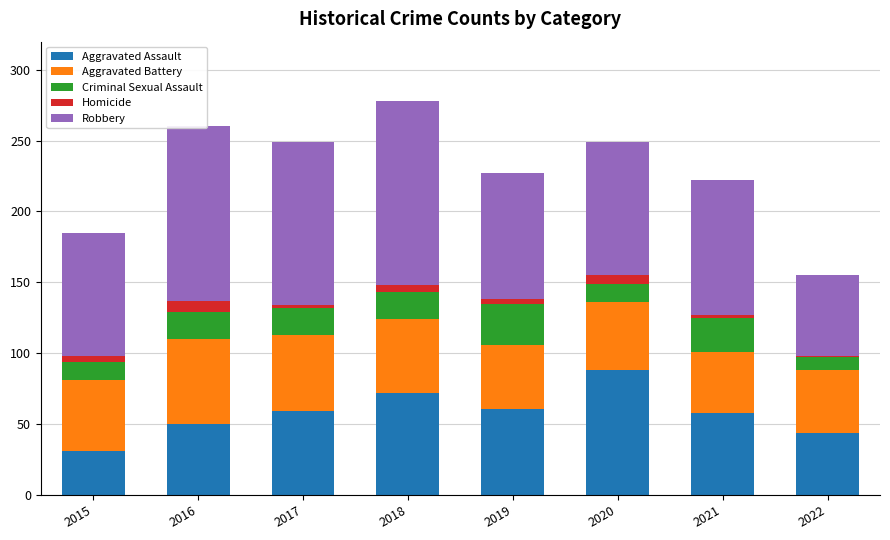

What is the maximum value for Aggravated Assault?

88